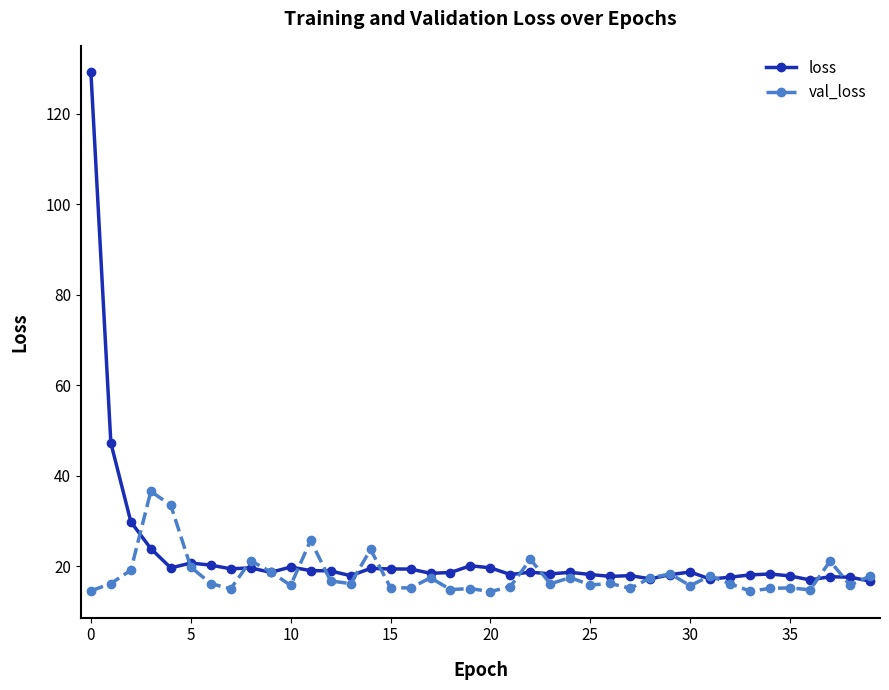

Which series ends up on top after the final intersection of val_loss and loss?

val_loss